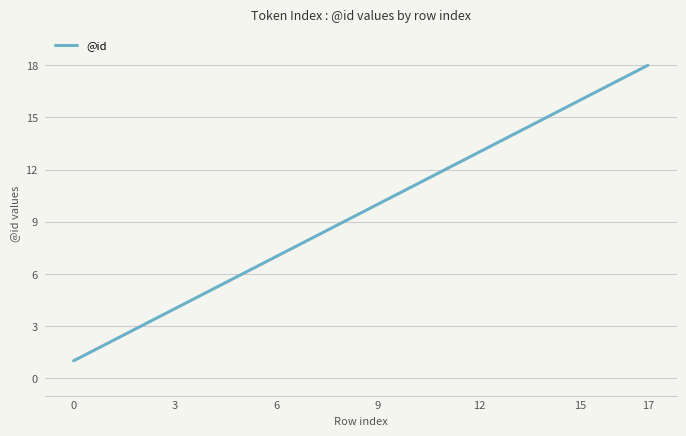

What is the difference between the maximum and minimum values?

17